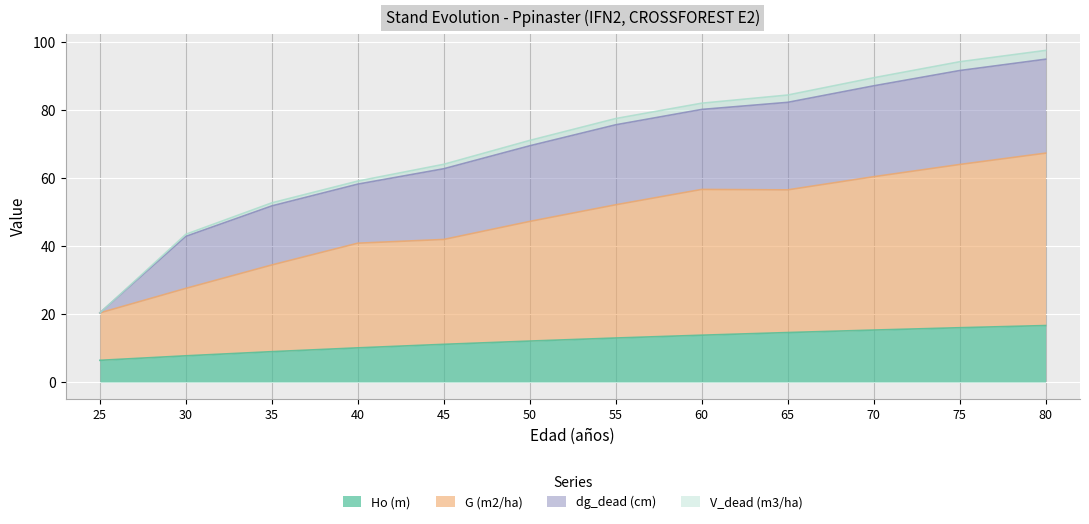

The value of Ho (m) at 45 is 6.2. True or false?

False